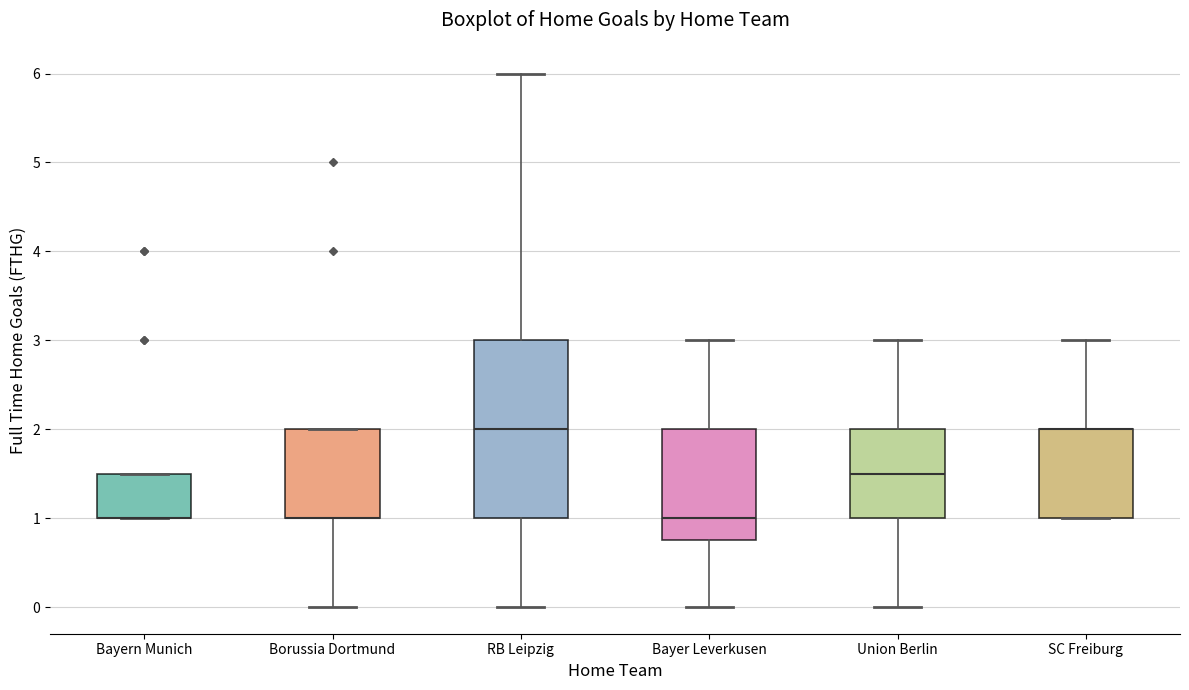

Comparing the boxes themselves (not the whiskers), which one is the tallest?

RB Leipzig